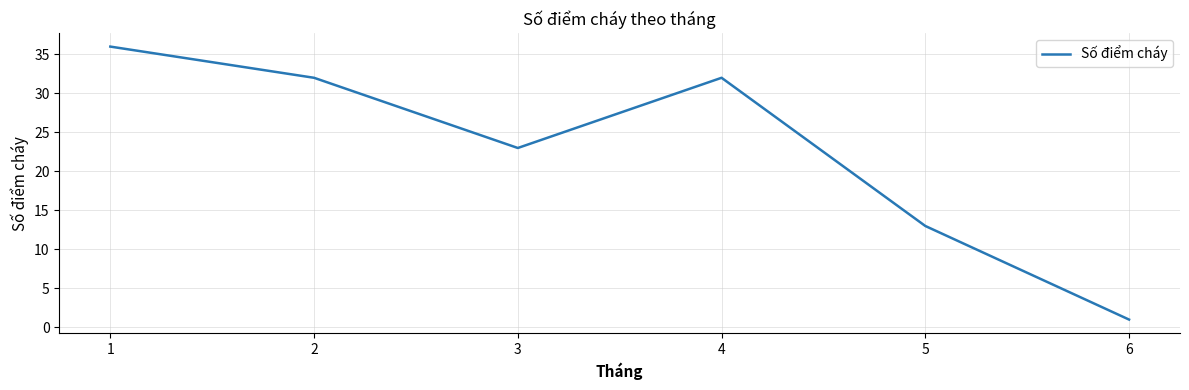

Where is the first local maximum?

4